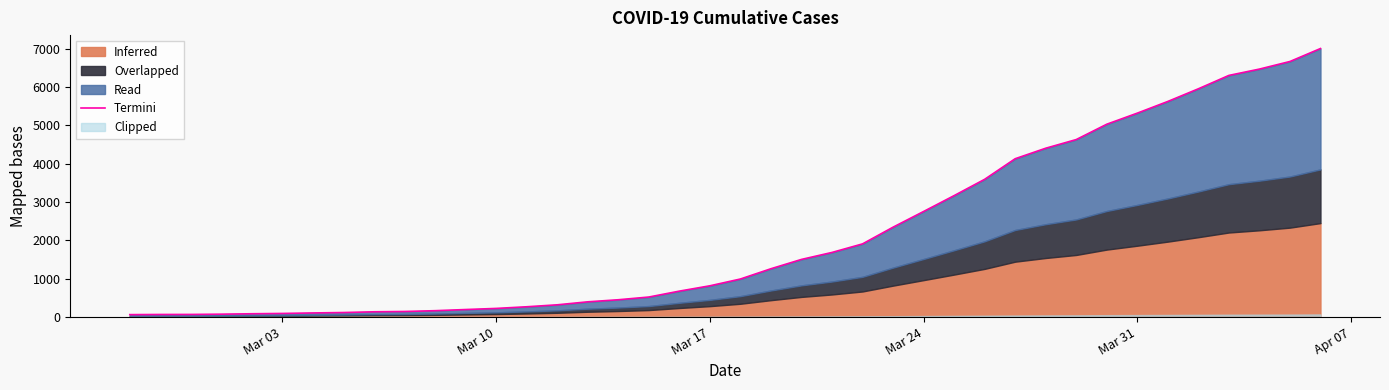

Reading right to left, list all the values displayed in this chart.

7004	6666	6468	6303	5954	5624	5319	5030	4630	4404	4130	3593	3168	2754	2345	1909	1686	1504	1261	993	816	677	523	452	398	320	269	226	197	167	146	138	119	108	95	87	76	69	68	64